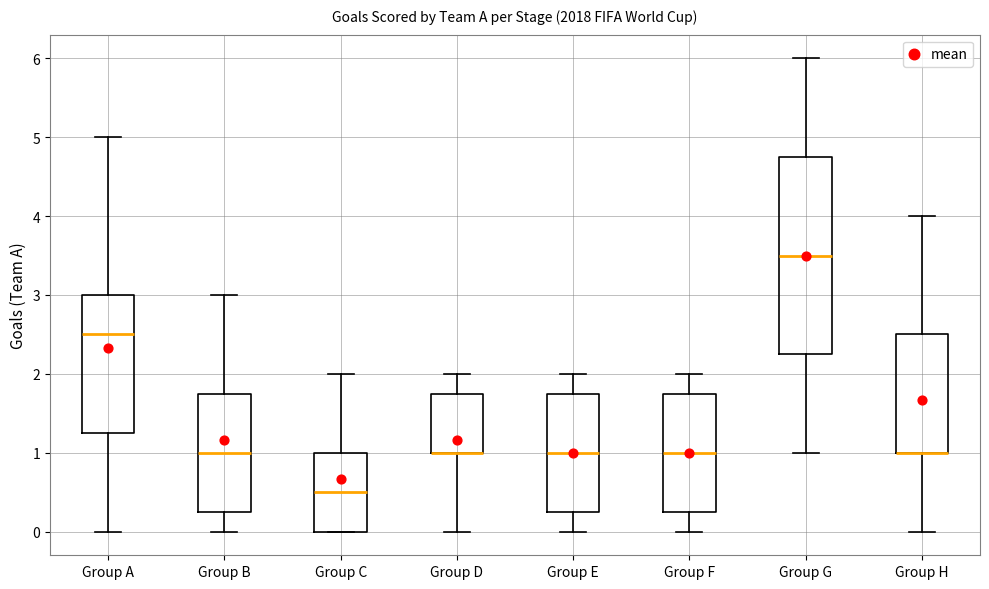

Where is the lower edge of the box for Group D on the y-axis? The values are not printed on the chart, so give them approximately, as read against the axis.

1.0